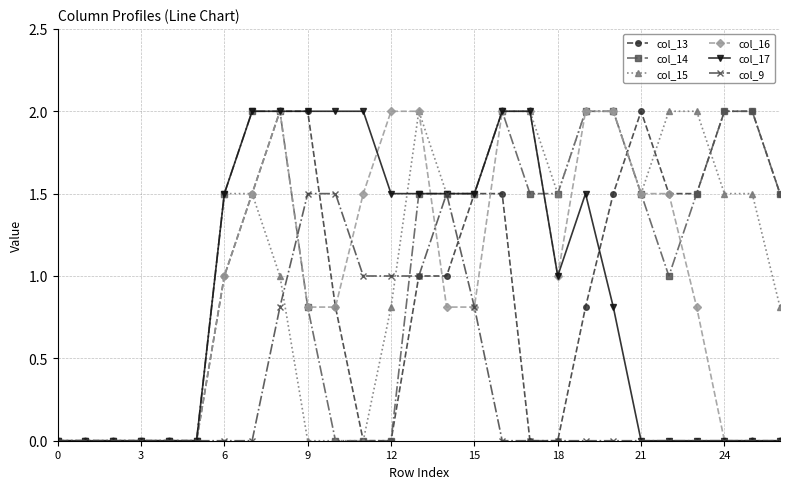

True or false: col_9 has more than 0 points higher than both neighbors.

True